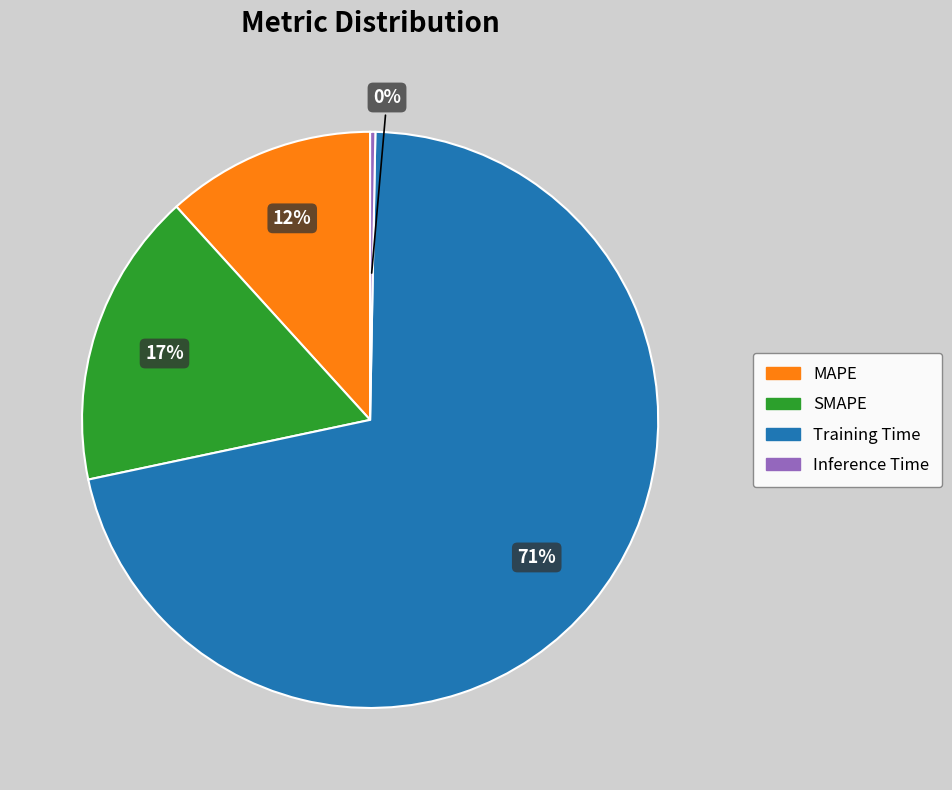

The Inference Time slice represents 0% of the pie. True or false?

True